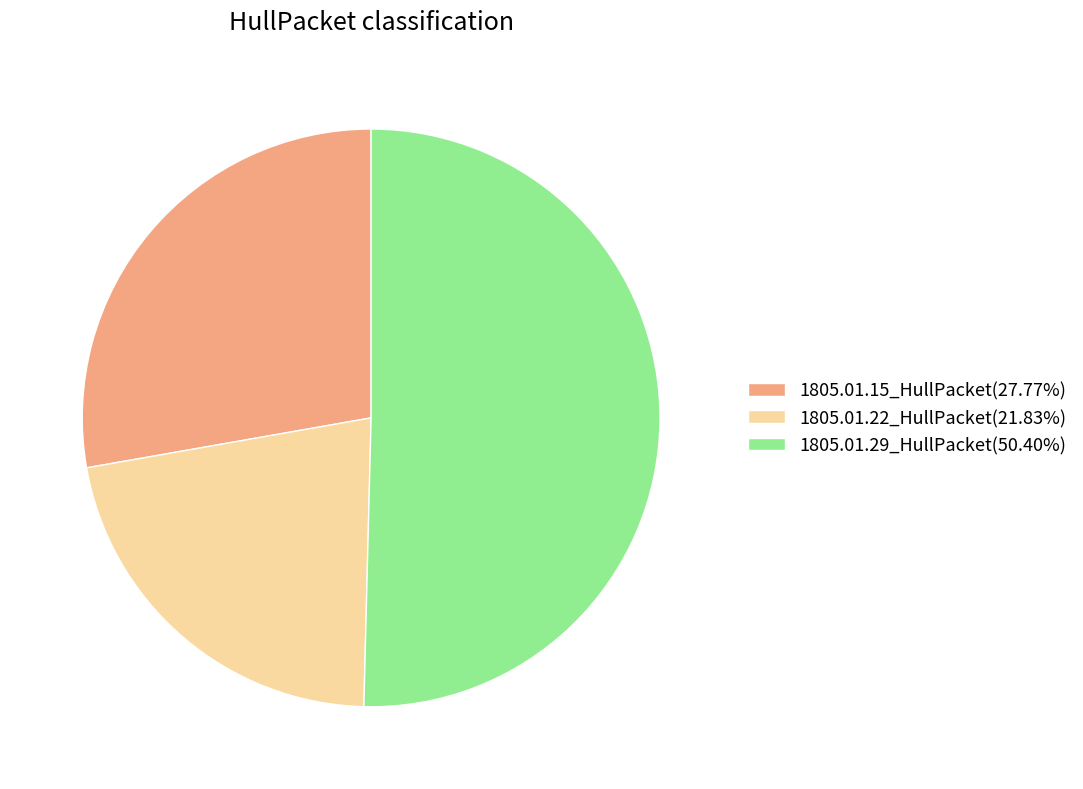

Do 1805.01.22_HullPacket(21.83%) and 1805.01.15_HullPacket(27.77%) together represent more than half of the pie?

No